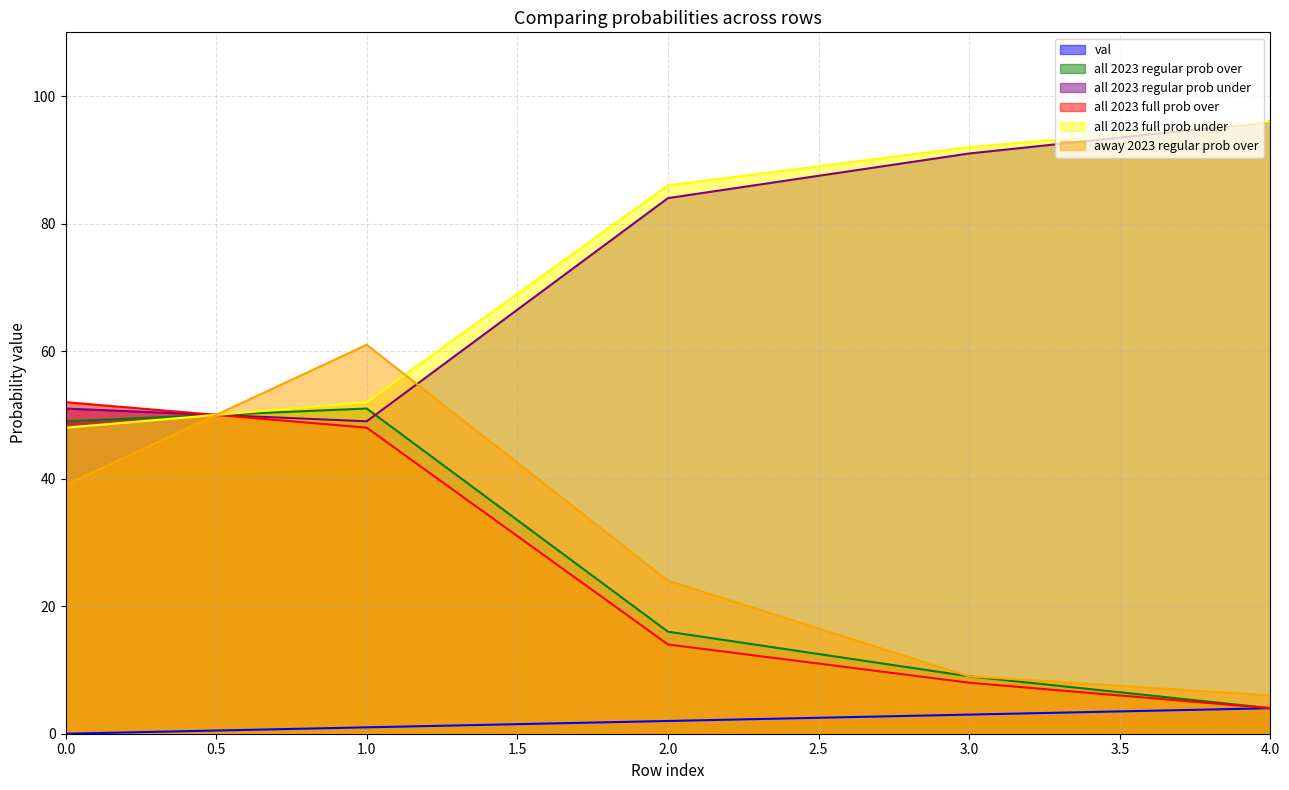

List the labels in order of all 2023 full prob over value, smallest first.

4.0, 3.0, 2.0, 1.0, 0.0